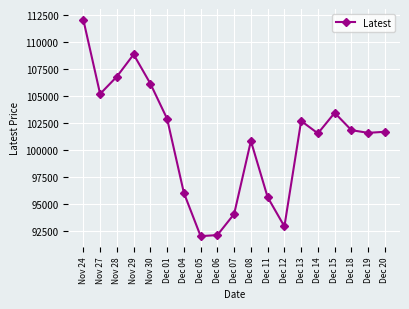

Which has a higher value, Nov 24 or Dec 01?

Nov 24